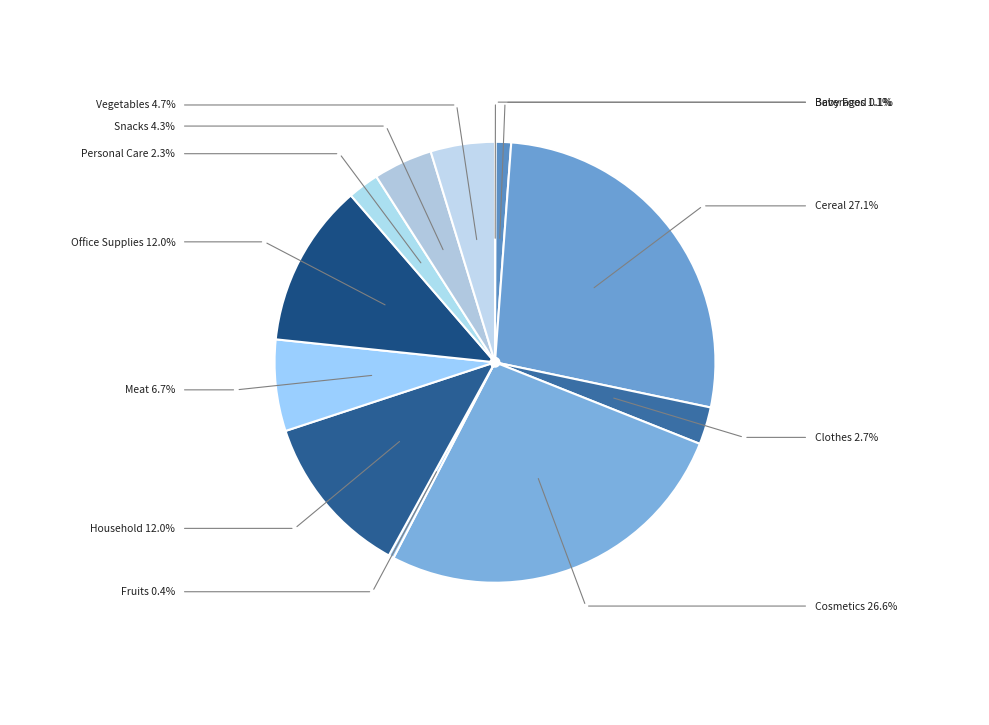

Is there a majority slice in this chart?

No